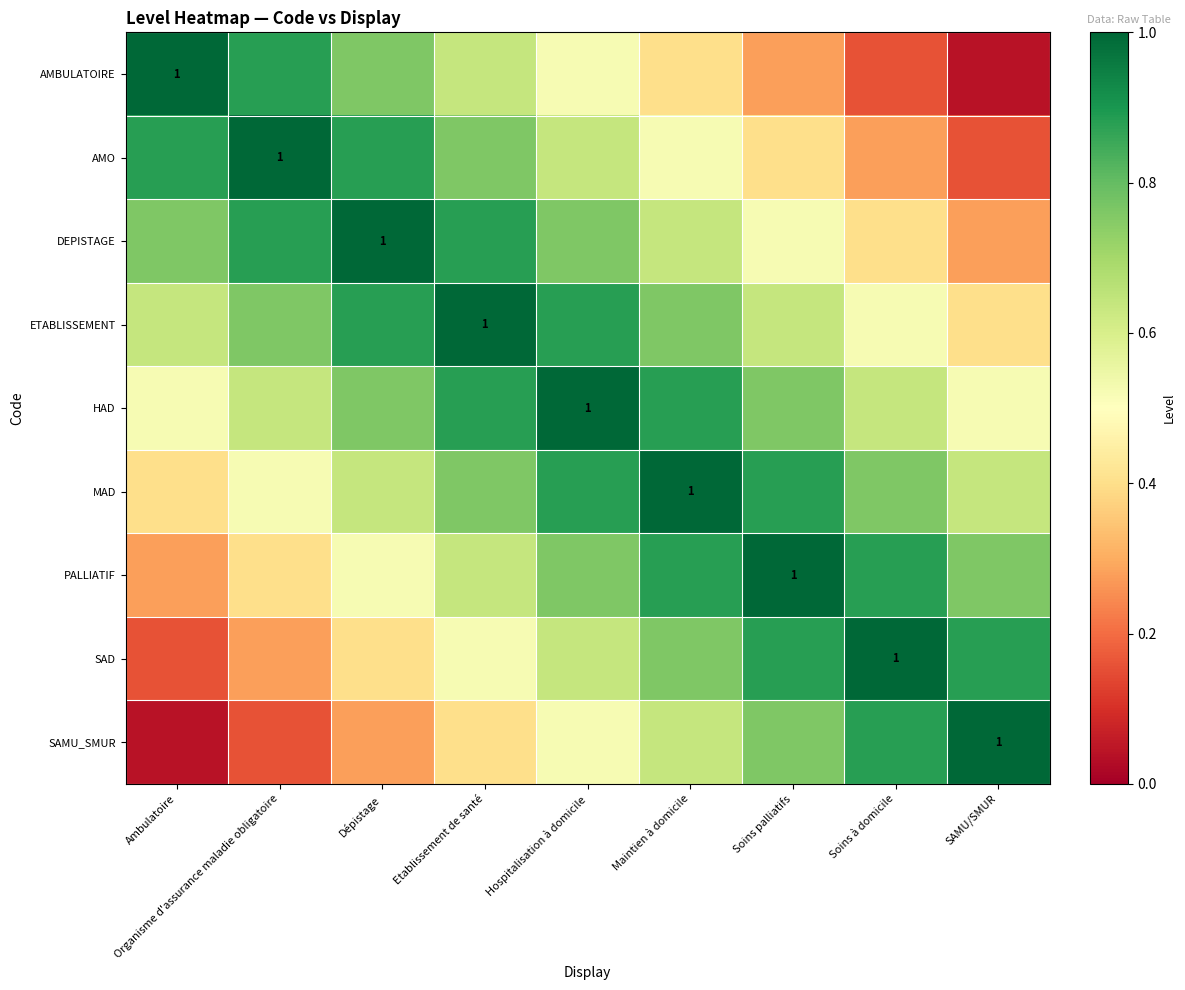

What is the average value of the PALLIATIF series?

0.7